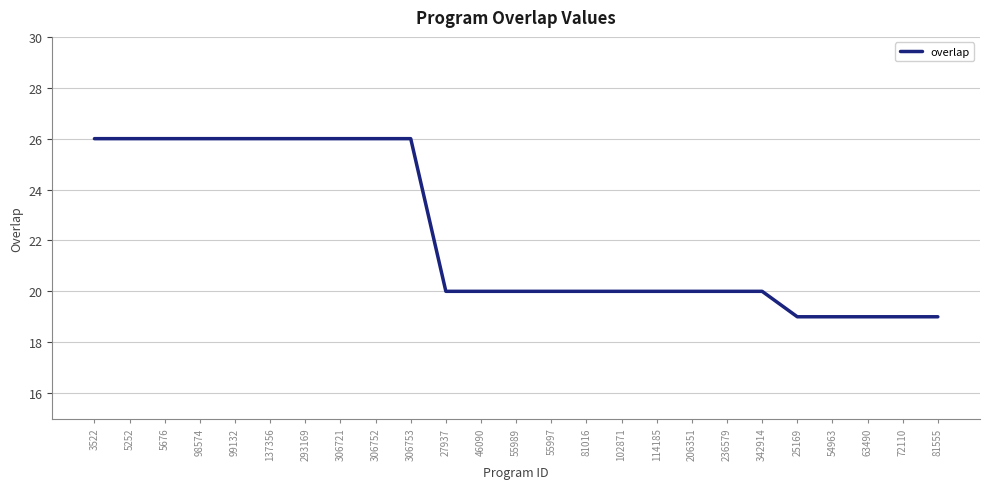

What is the change in value from 98574 to 63490?

-7